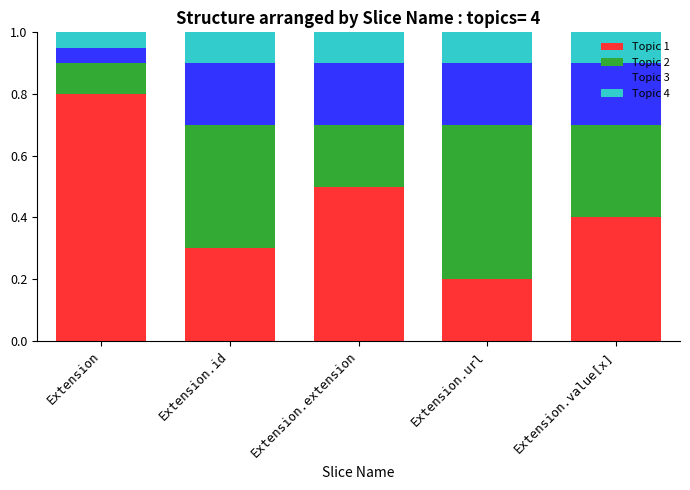

What is the sum of all Topic 1 values?

2.2